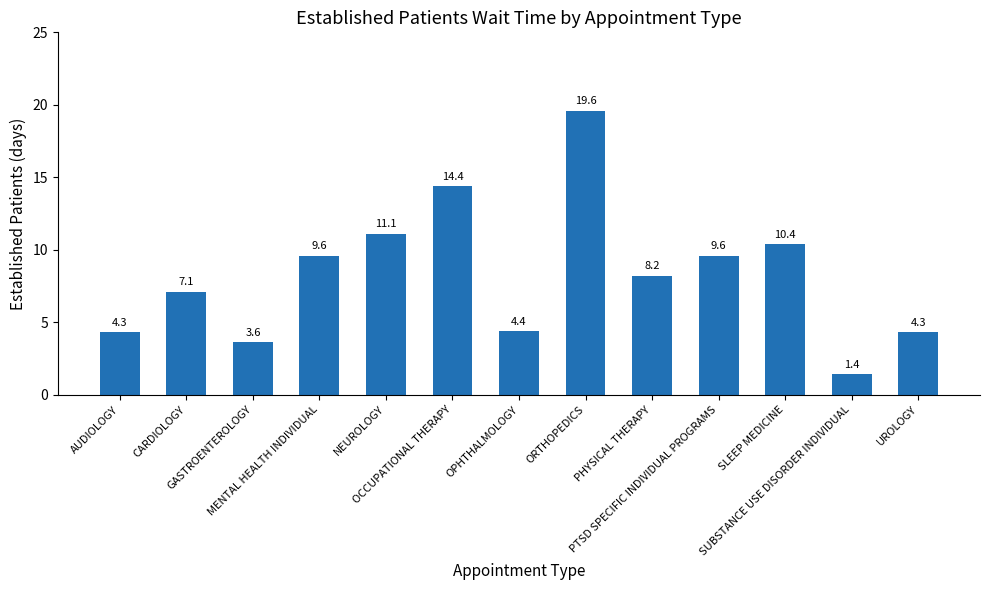

Are the bars grouped side by side (vs. stacked)?

No